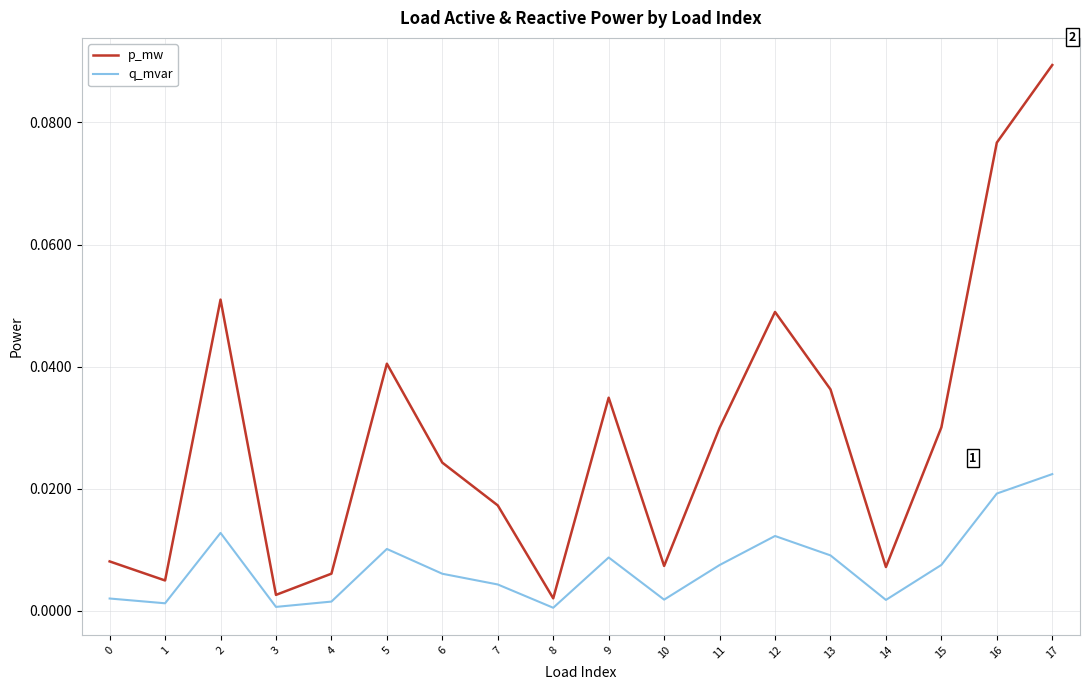

List the series in order of their peak value, lowest first.

q_mvar, p_mw